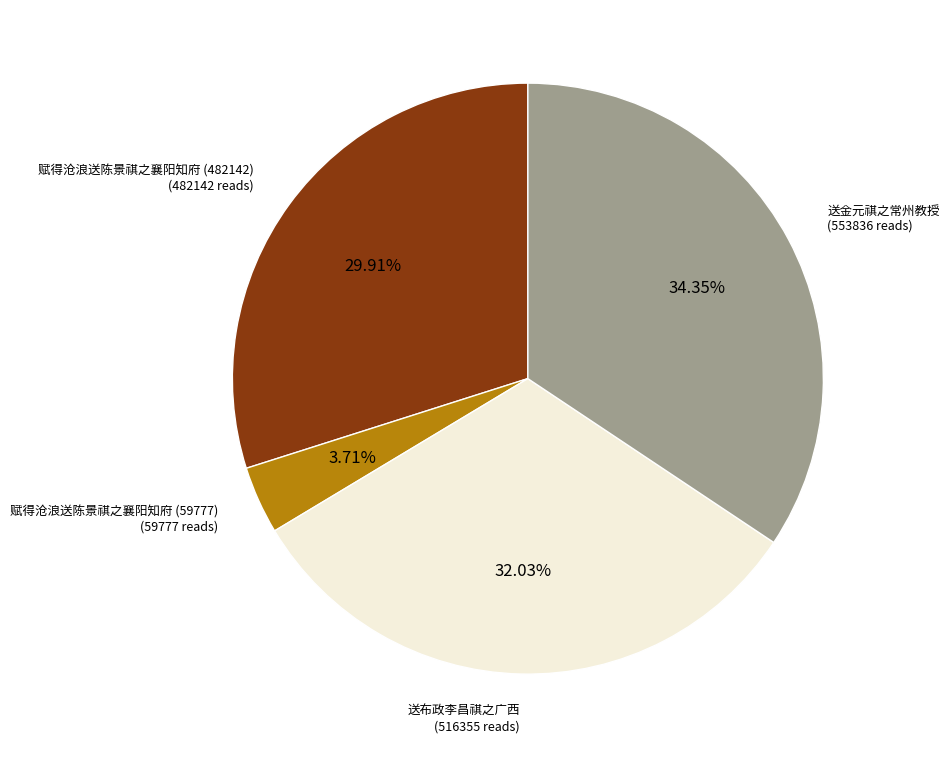

How many slices are in this pie chart?

4